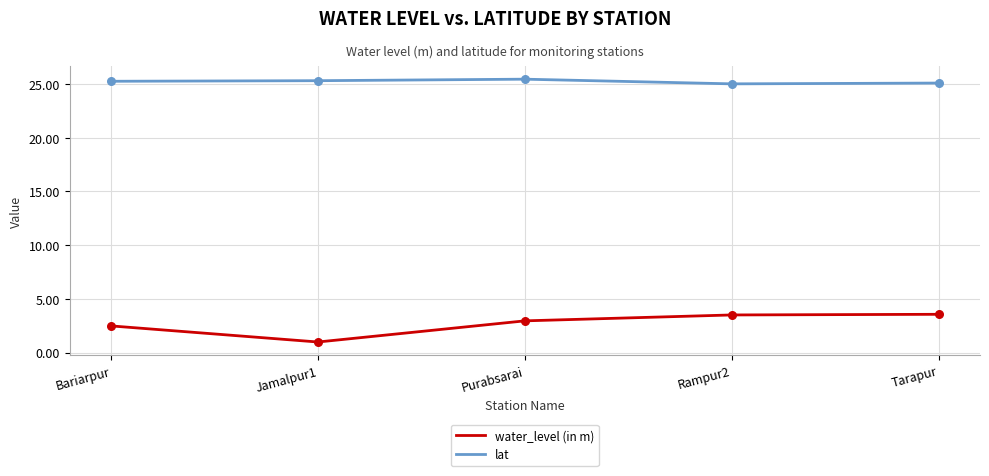

What are all the series names shown in the legend?

water_level (in m), lat